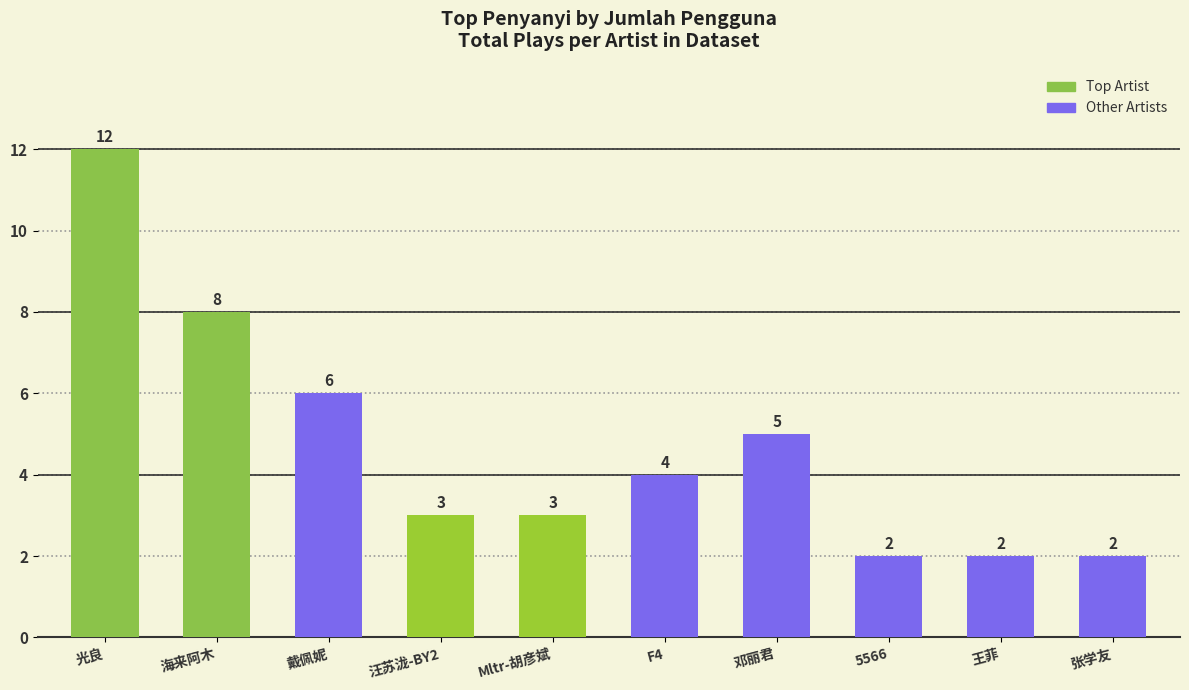

Which has a higher value, 海来阿木 or F4?

海来阿木